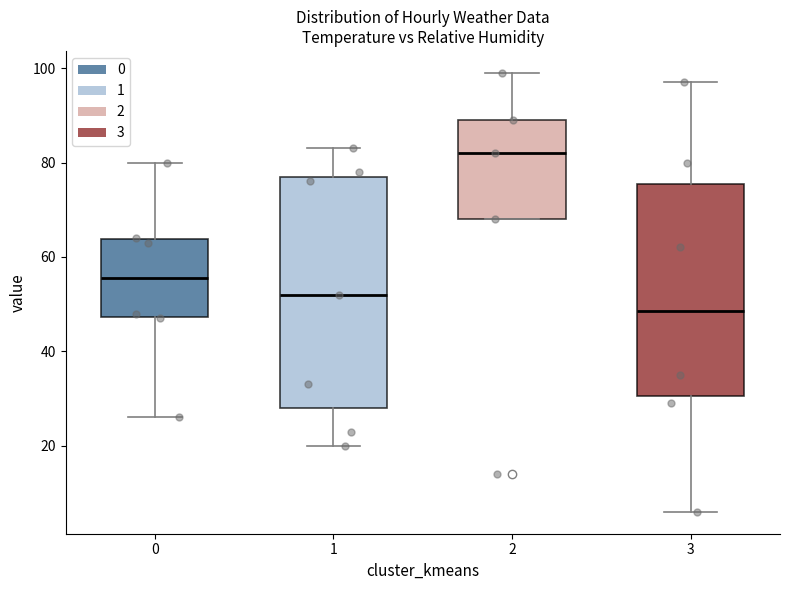

Comparing the boxes themselves (not the whiskers), which one is the tallest?

1